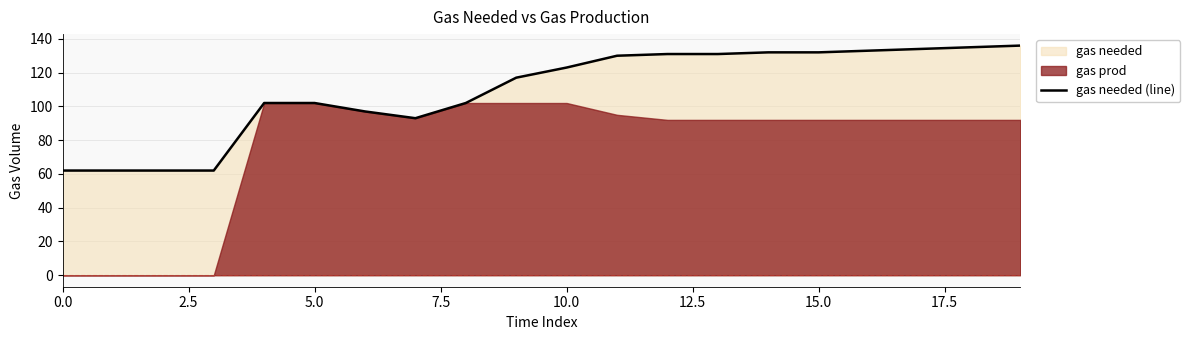

The chart shows a value of 33 at 11. True or false?

False